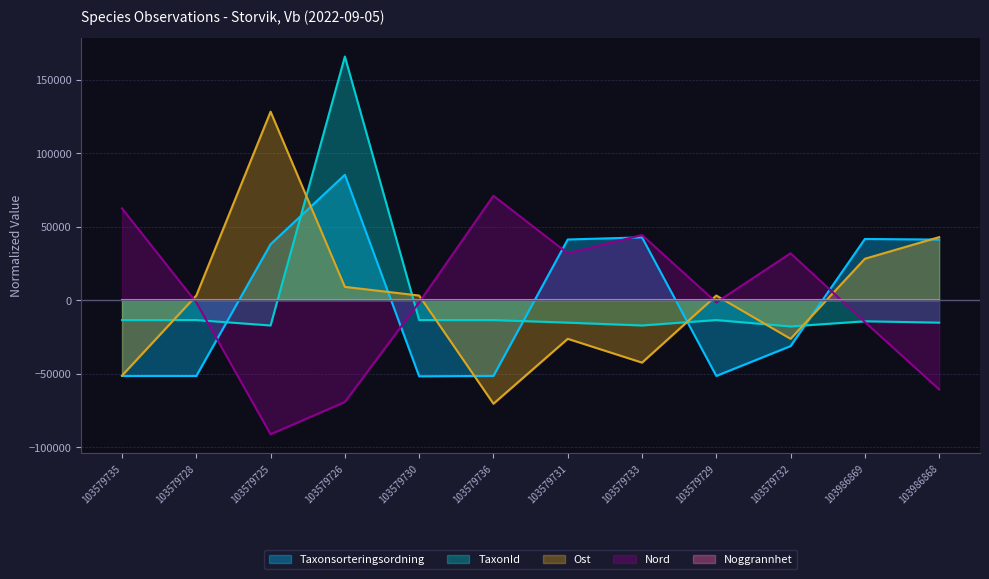

Is it true that Nord equals -97573.8 at 103579726?

False